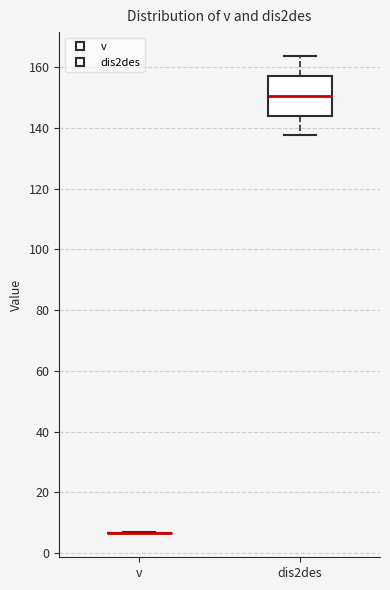

Reading left to right, transcribe this box plot: for each box, give where its median line is, the range the box spans, and where its two whiskers end, as read against the y-axis. The values are not printed on the chart, so give them approximately, as read against the axis.

v: box collapsed to a line at 6, whiskers 6 to 6
dis2des: median 150, box 144 to 156, whiskers 138 to 164